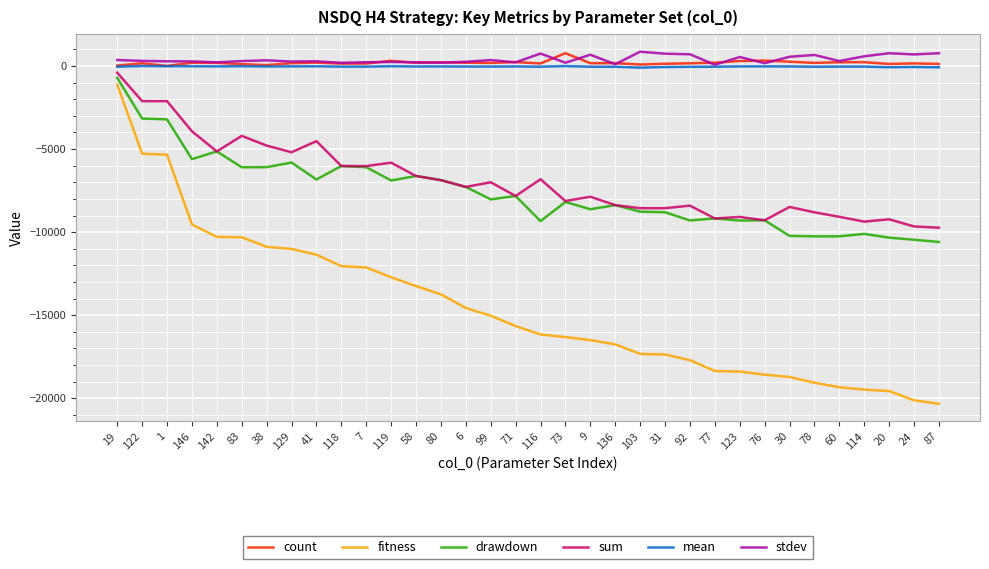

Is the value of mean at 6 greater than the value of stdev at 78?

No